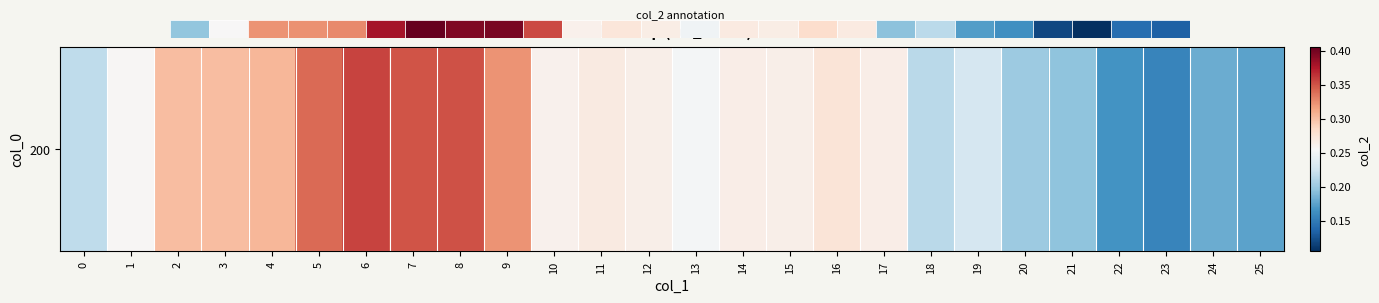

What is the smallest value displayed?

0.2